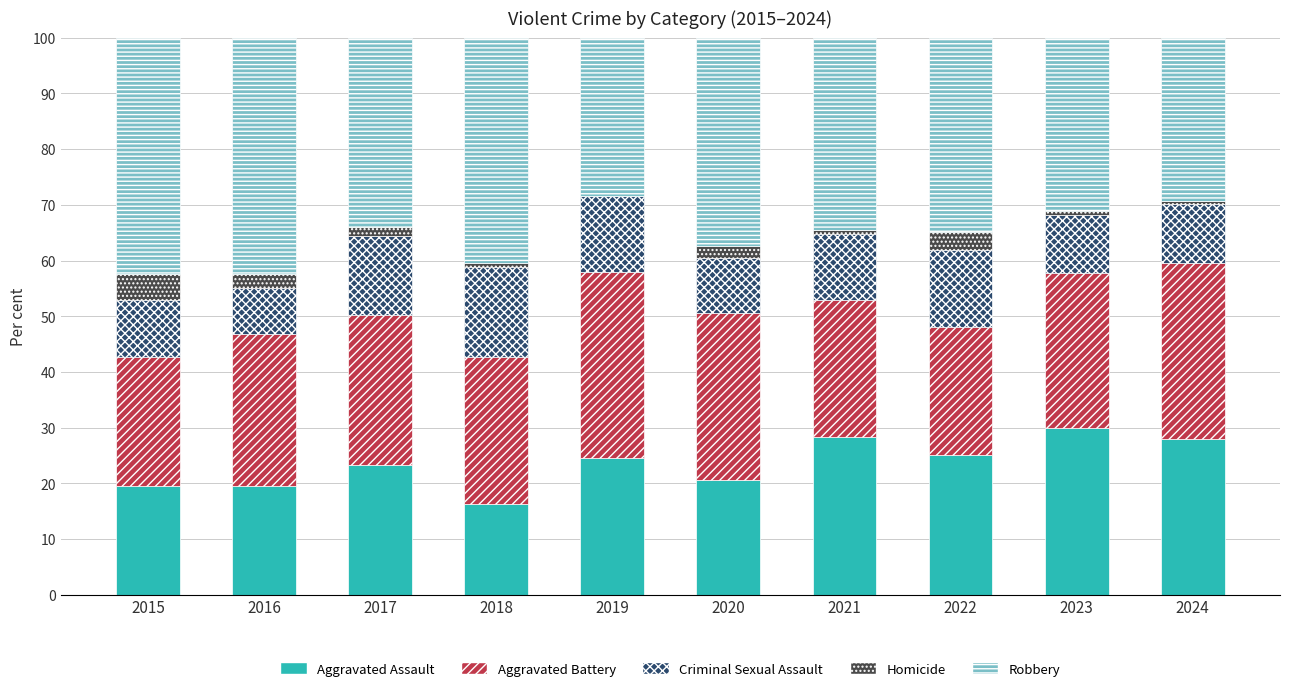

What is the total value across all series at 2016?

100.0